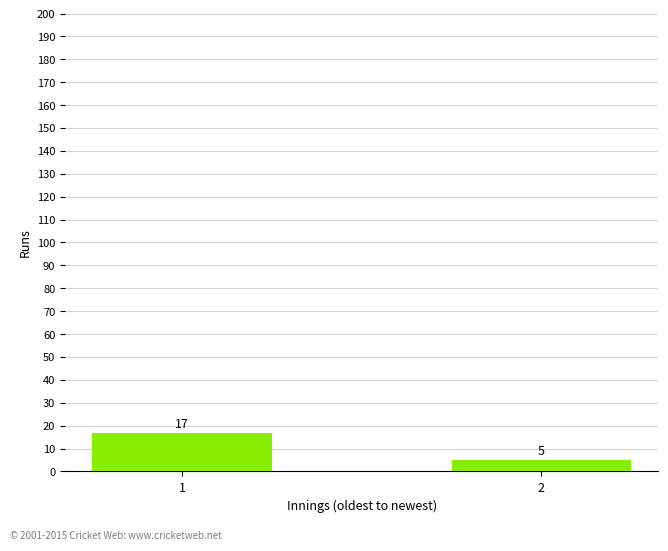

List the labels in order of value, largest first.

1, 2